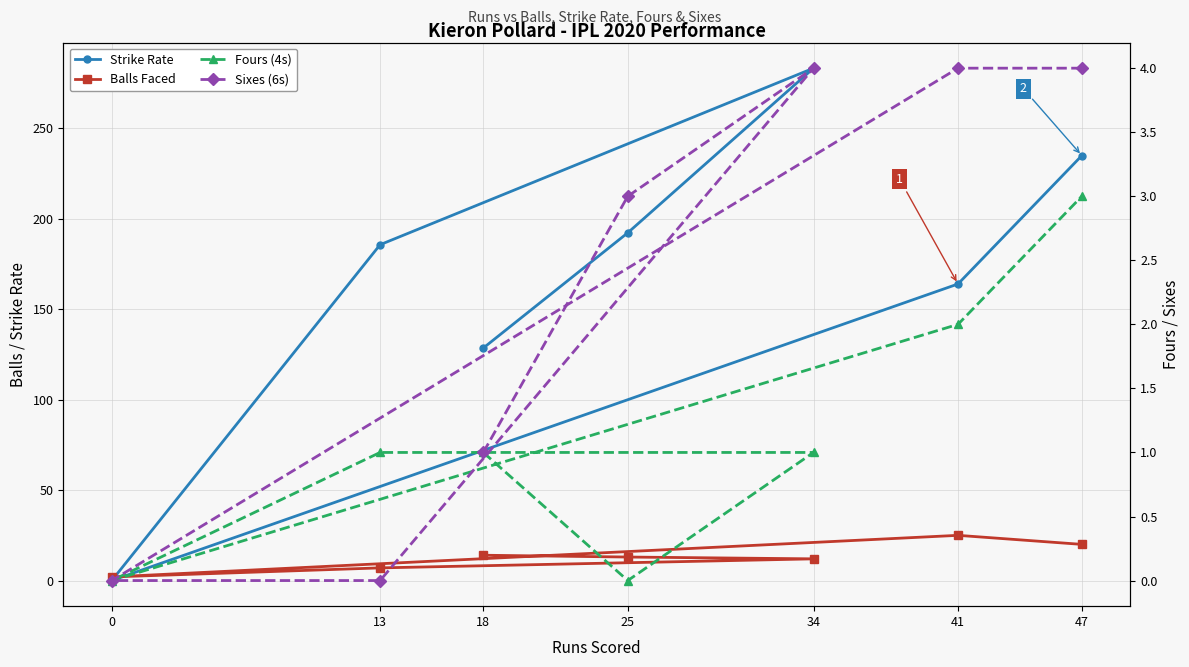

What is the sum of all Balls Faced values?

93.0